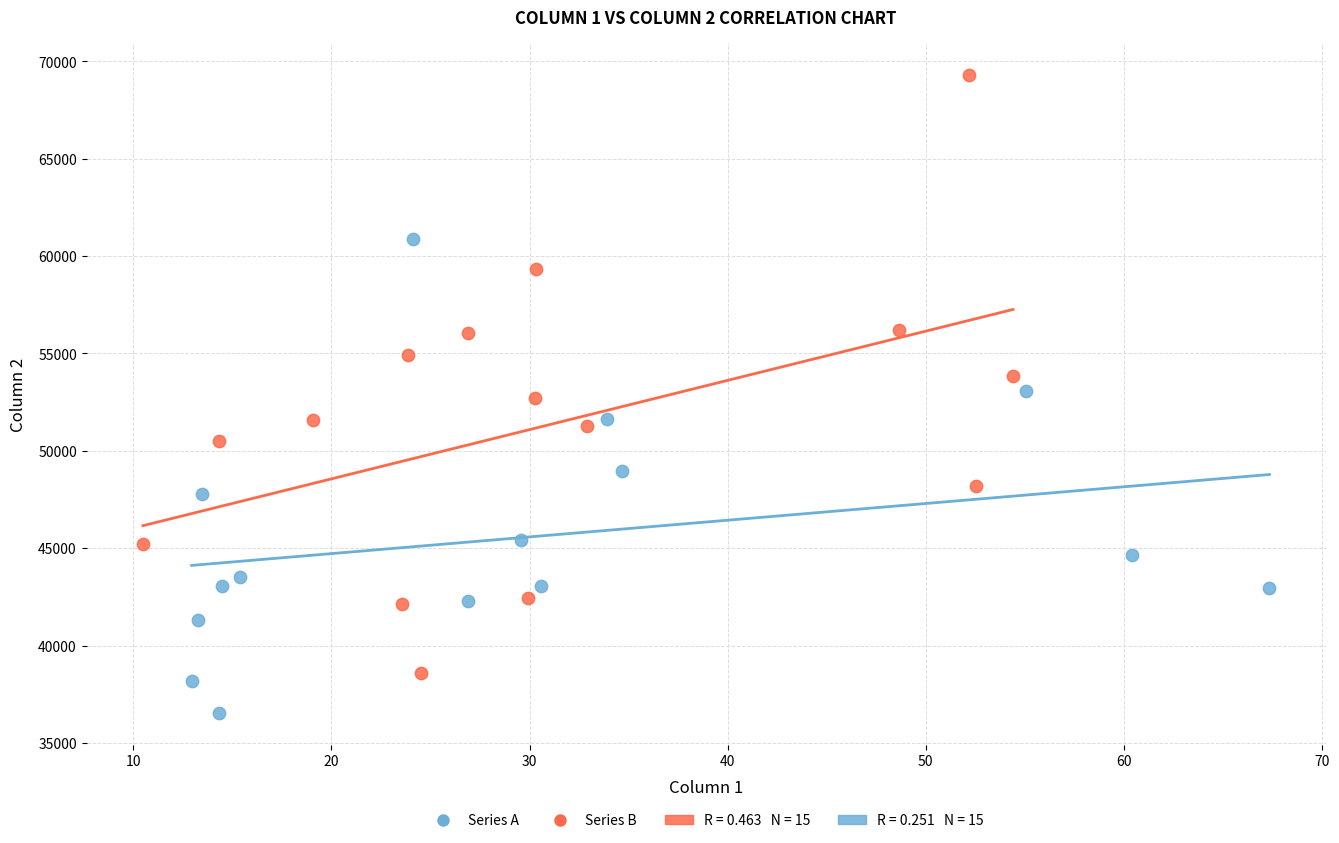

Which series reaches the maximum Y coordinate?

Series B